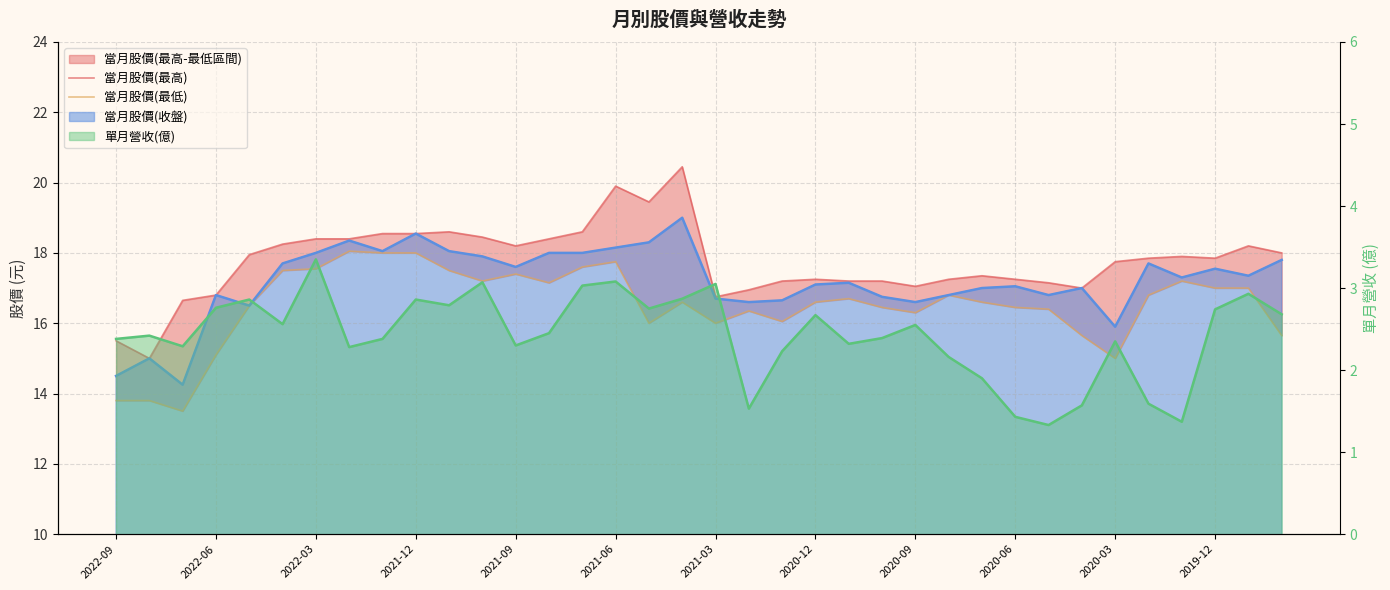

What is the difference between the maximum and minimum values in the 當月股價(最高) series?

5.4